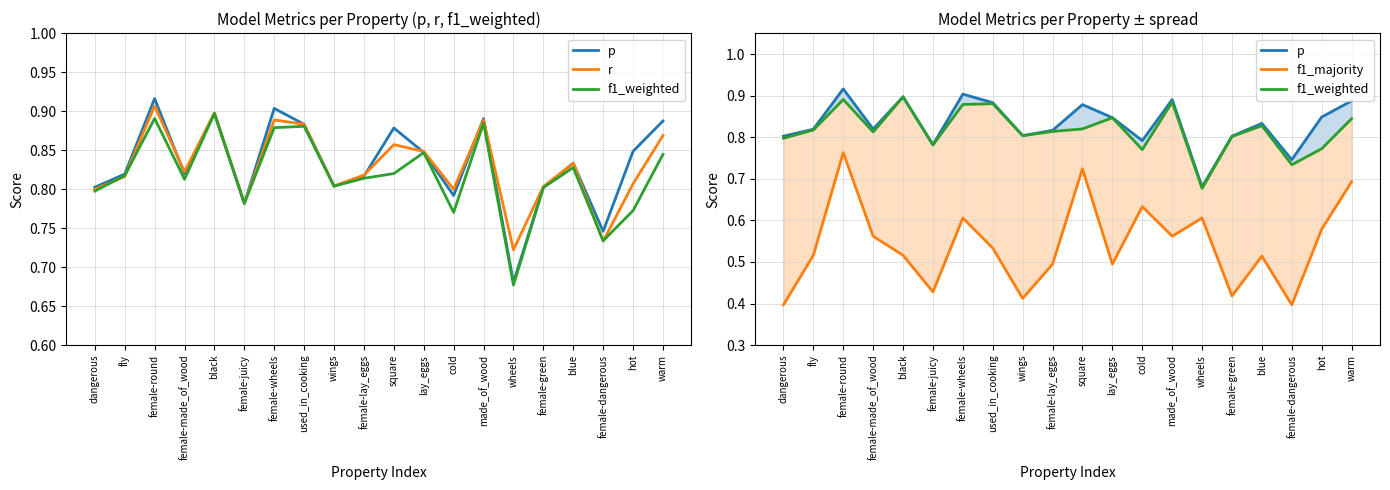

The p series shows 0.8 at female-juicy. True or false?

True